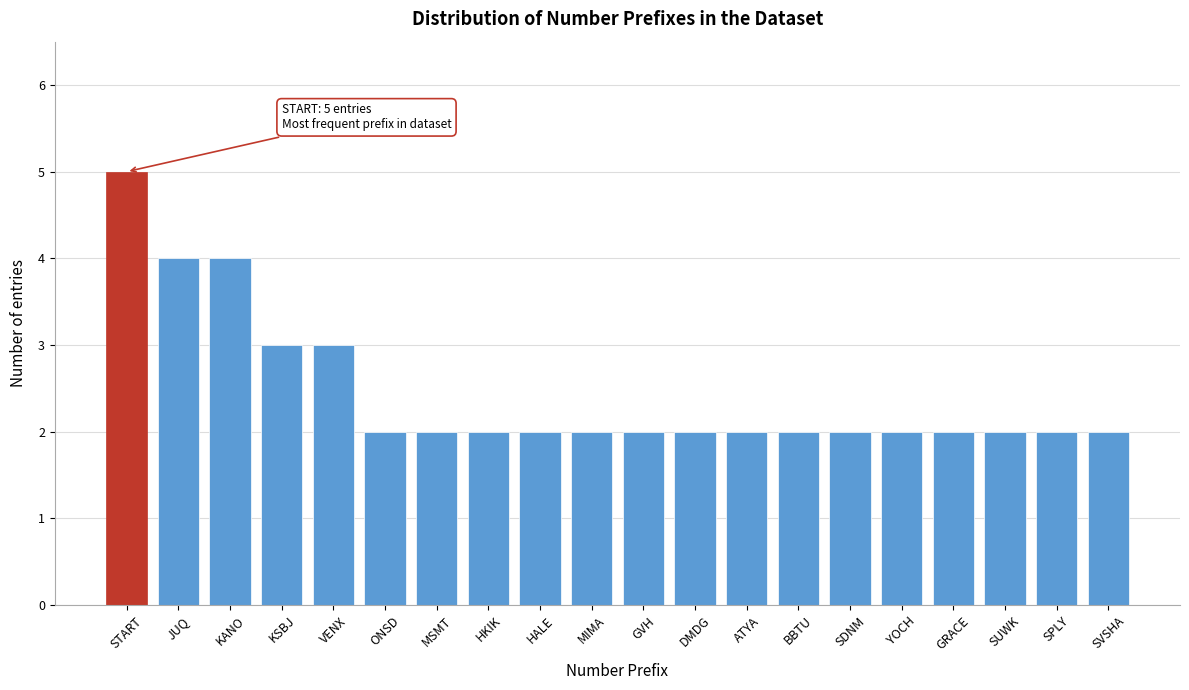

Reading left to right, extract all data points from this chart.

5	4	4	3	3	2	2	2	2	2	2	2	2	2	2	2	2	2	2	2